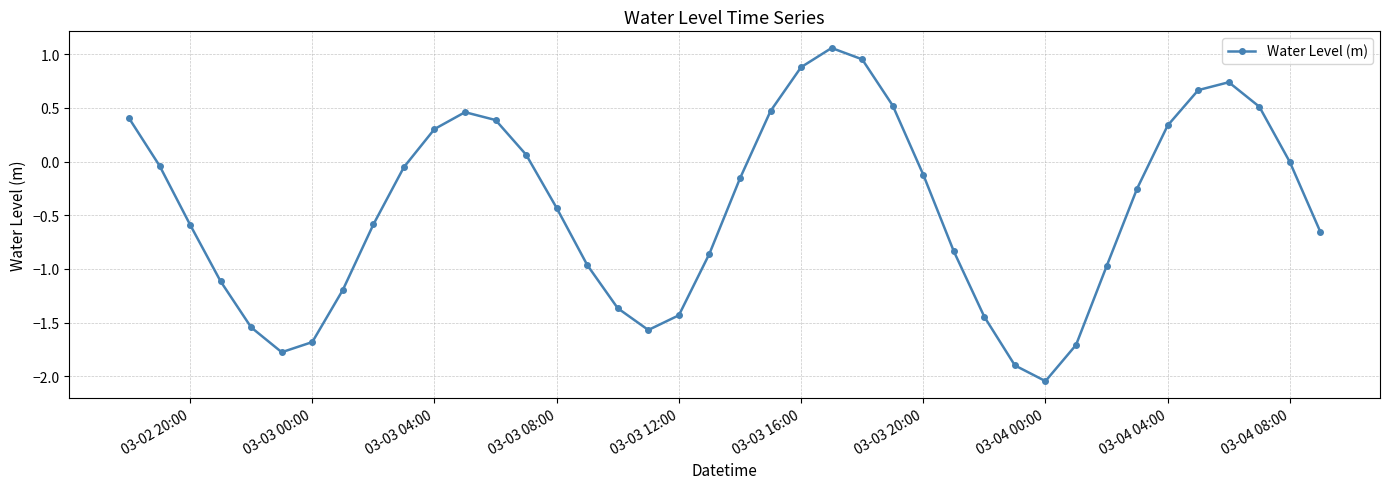

What is the value of the 8th point from the left?

-1.2